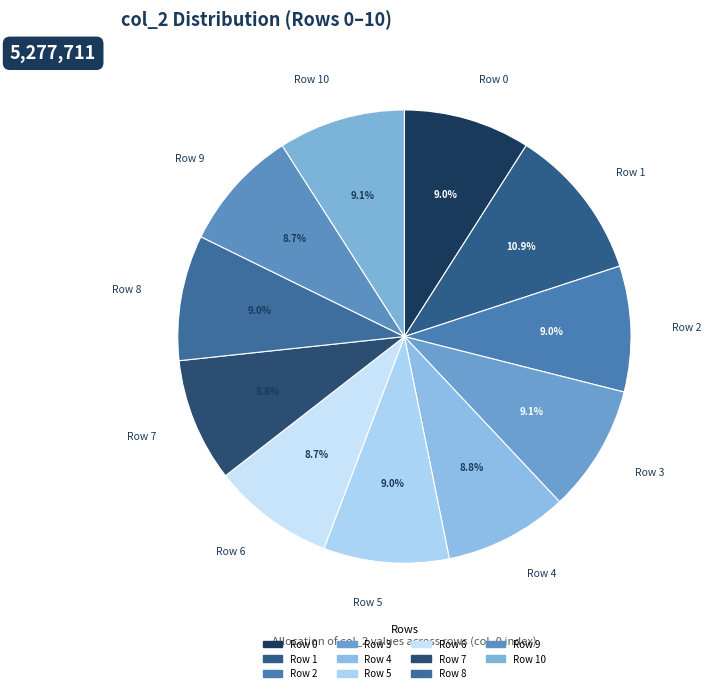

How many slices are in this pie chart?

11